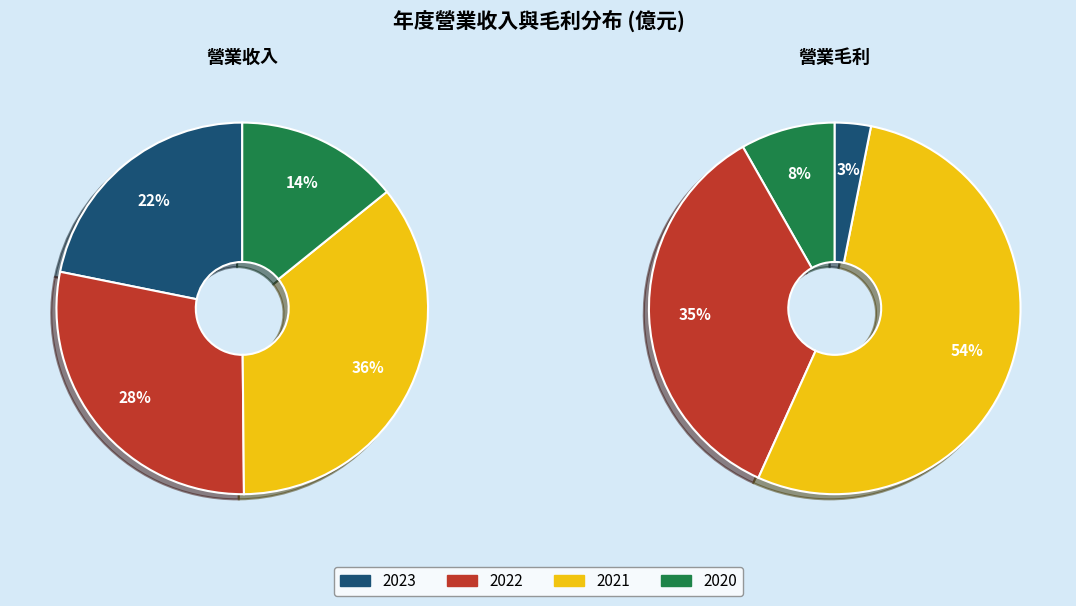

Is 2022 the majority of the pie?

No